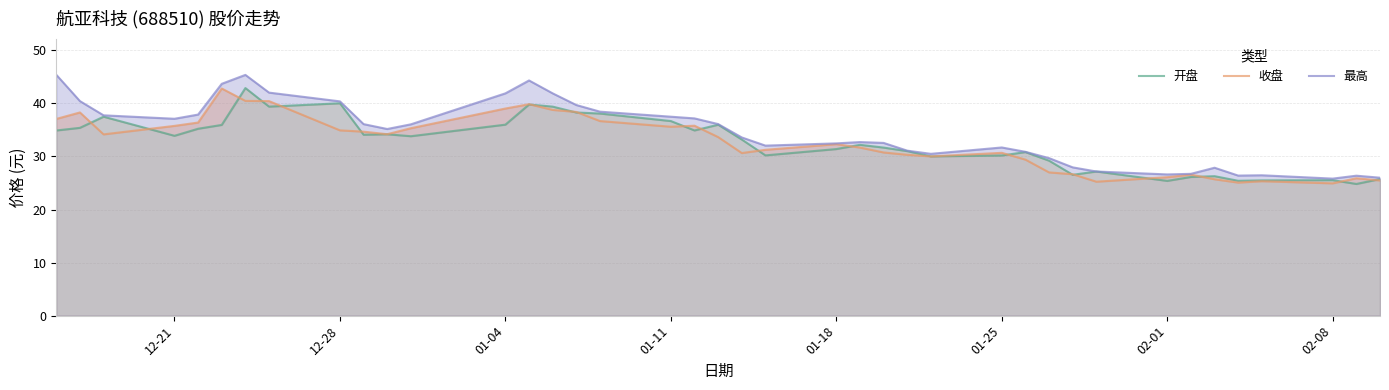

True or false: 最高 has a value of 9.7 at 35.

False